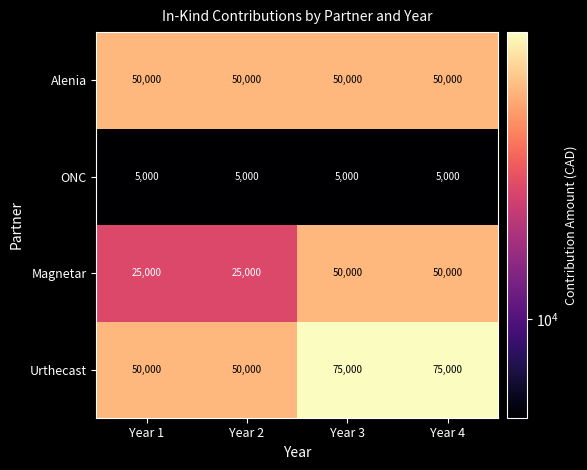

What is the highest value of the ONC series?

5000